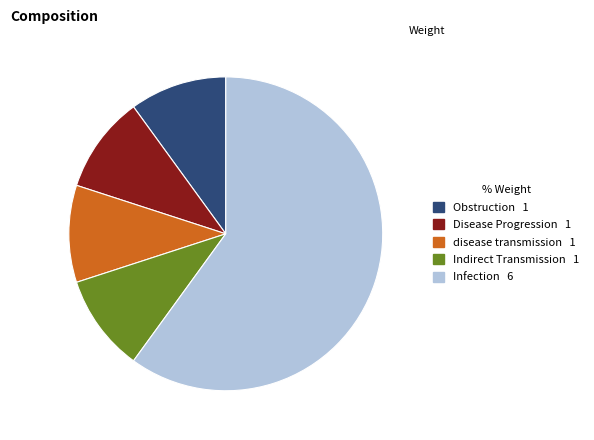

Which slice is the largest?

Infection 6